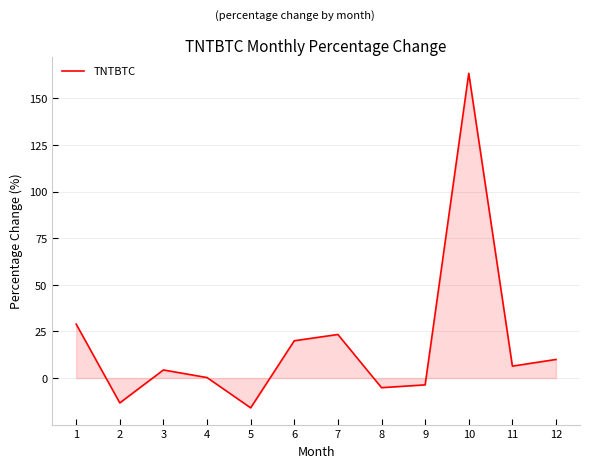

The value at 6 is 10.5. True or false?

False